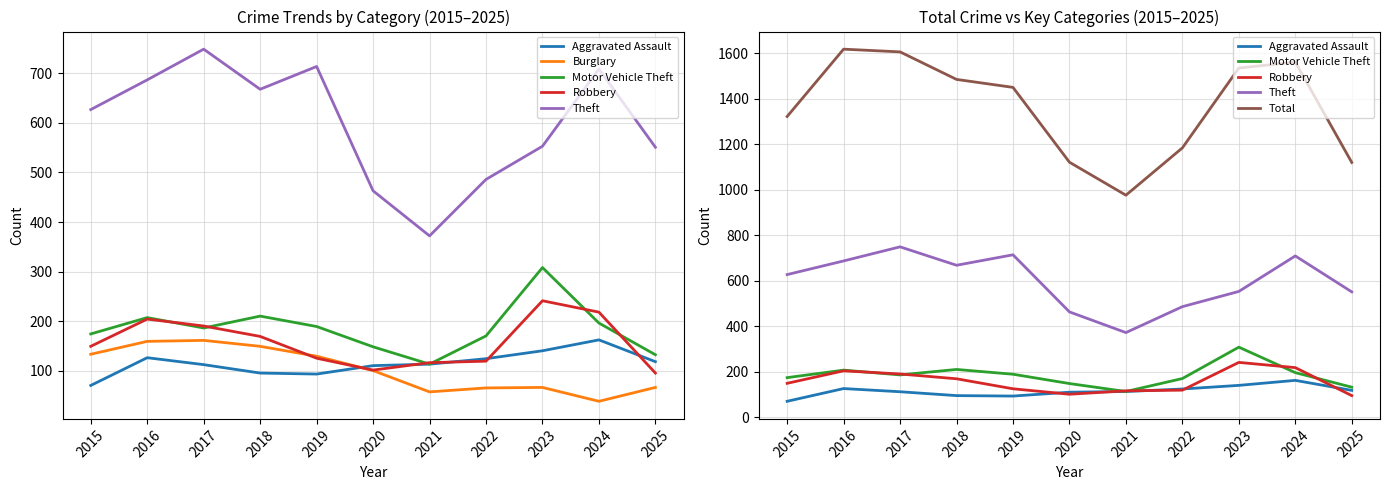

Reading right to left, list all the values displayed in this chart.

Aggravated Assault: 118	162	140	124	113	110	93	95	112	126	70
Burglary: 66	38	66	65	57	100	129	149	161	159	133
Motor Vehicle Theft: 132	196	308	170	113	148	189	210	186	207	174
Robbery: 95	218	241	119	116	101	125	169	190	204	149
Theft: 551	709	553	486	372	463	714	668	749	687	627
Total: 1120	1561	1535	1184	976	1121	1450	1485	1606	1618	1322